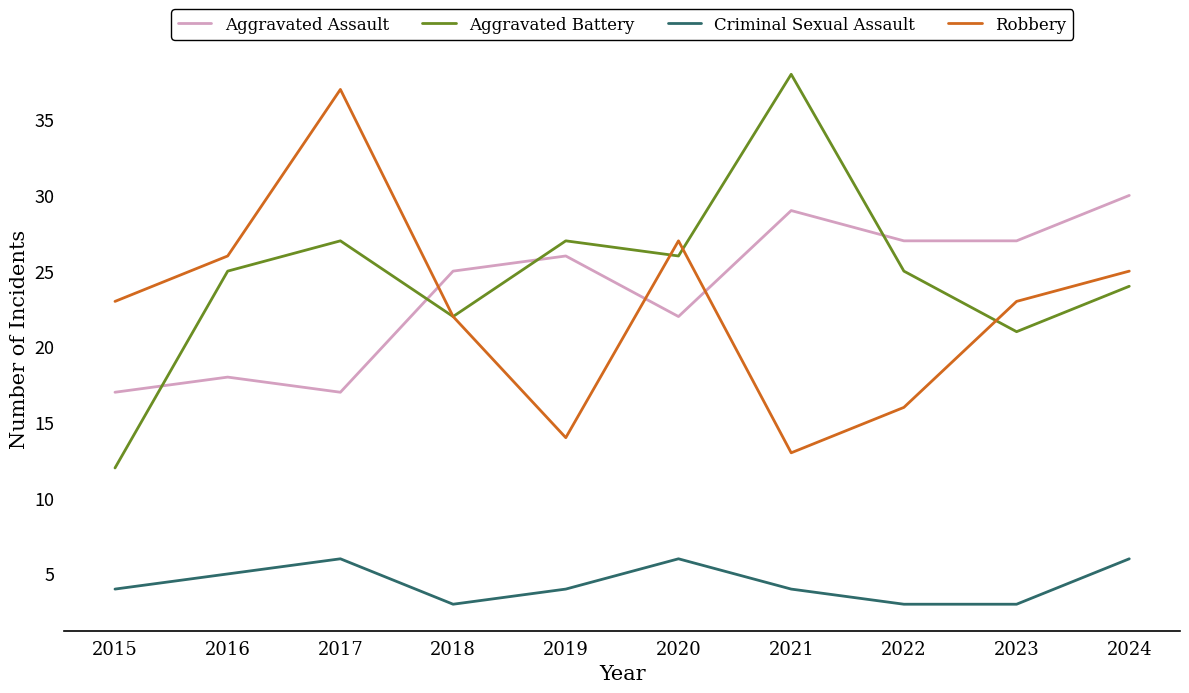

At which category is the sum across all series the highest?

2017